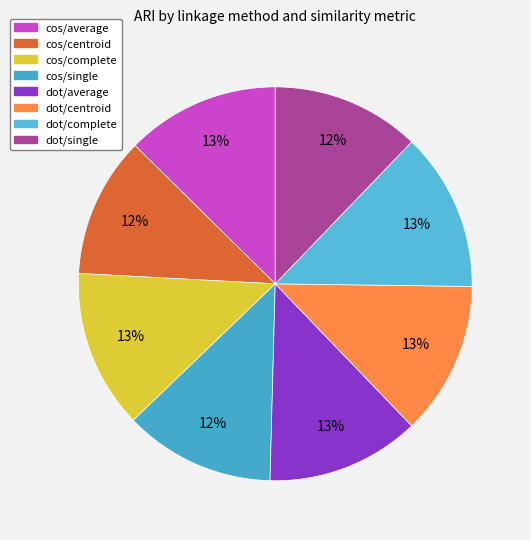

Combined, do dot/single and cos/complete account for over 50%?

No